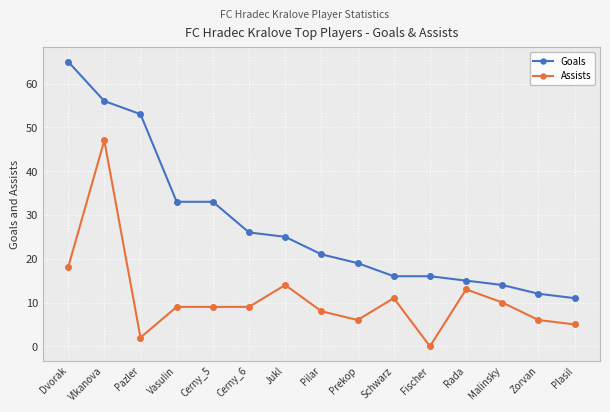

Between Vasulin and Jukl, which series saw the biggest shift?

Goals